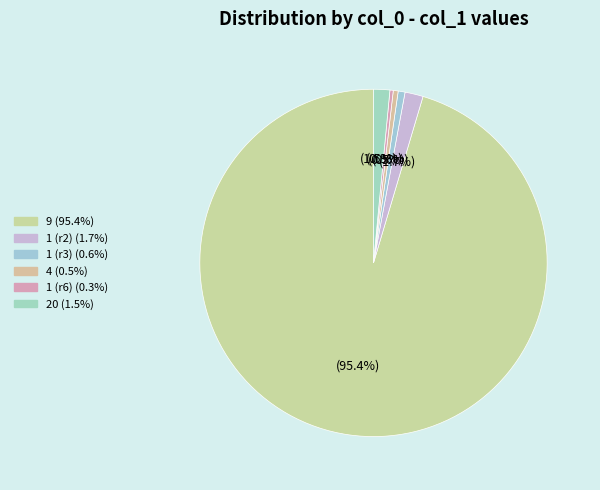

How many slices are in this pie chart?

6